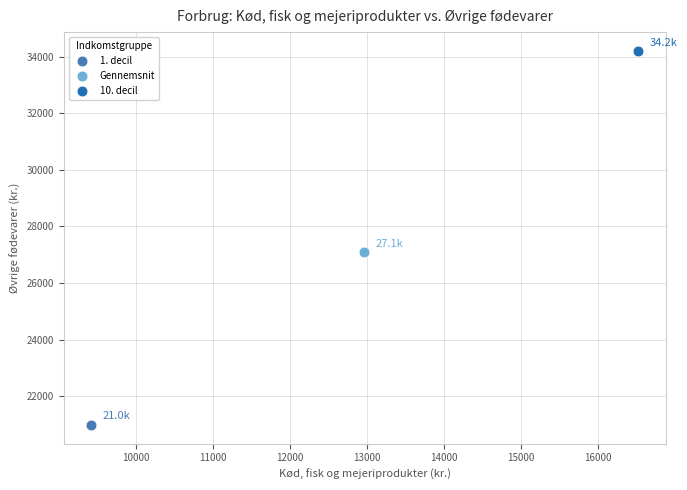

What are all the series names shown in the legend?

1. decil, Gennemsnit, 10. decil